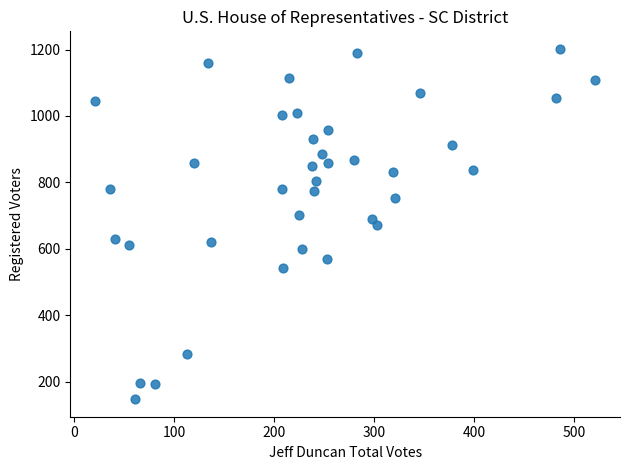

What is the range of X values (max minus min)?

500